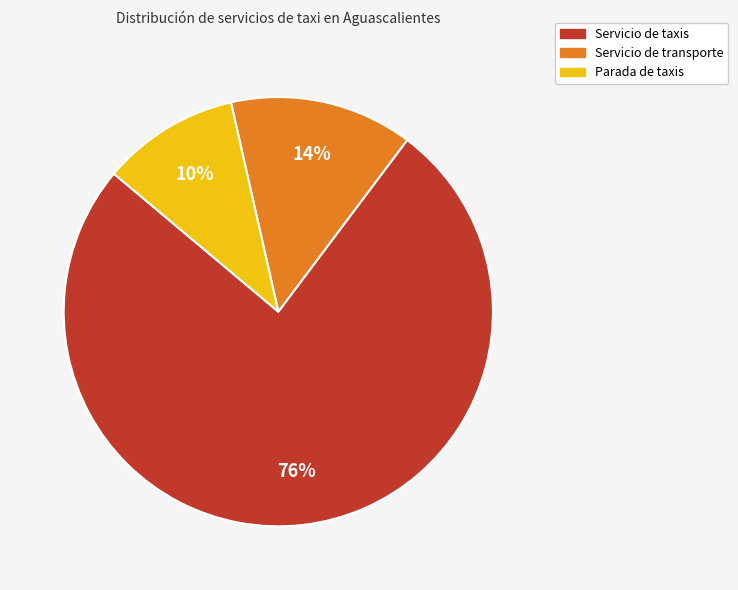

Which slice is the largest?

Servicio de taxis